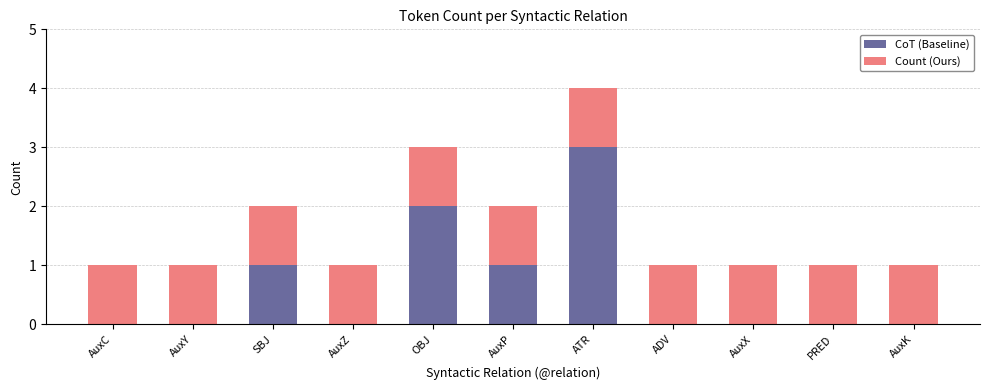

Reading left to right, what are the values for CoT (Baseline)?

AuxC=0	AuxY=0	SBJ=1	AuxZ=0	OBJ=2	AuxP=1	ATR=3	ADV=0	AuxX=0	PRED=0	AuxK=0